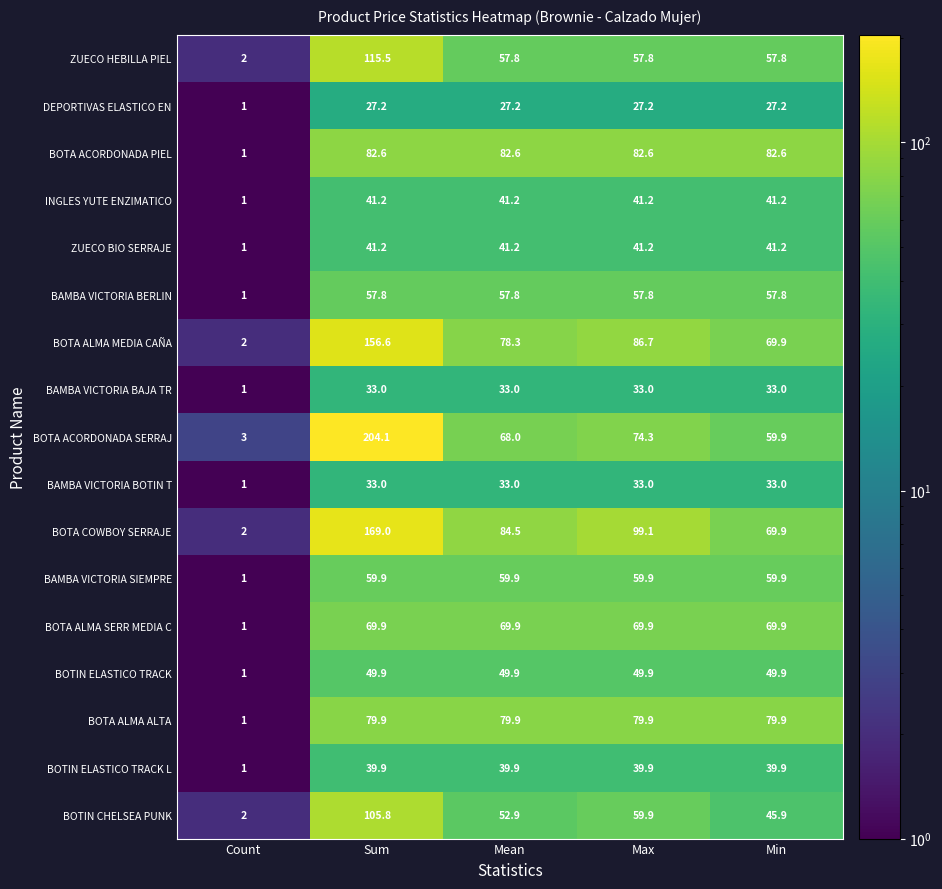

Where is BOTIN ELASTICO TRACK nearest to the value 25?

Count